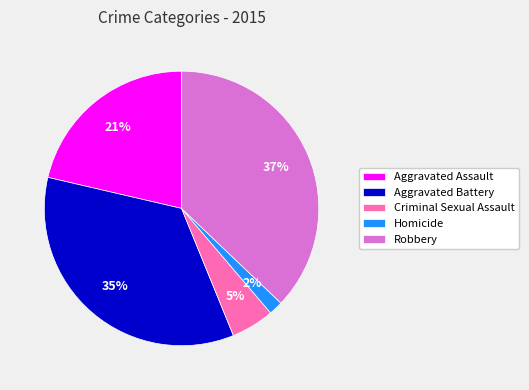

Does Robbery represent more than half of the total?

No